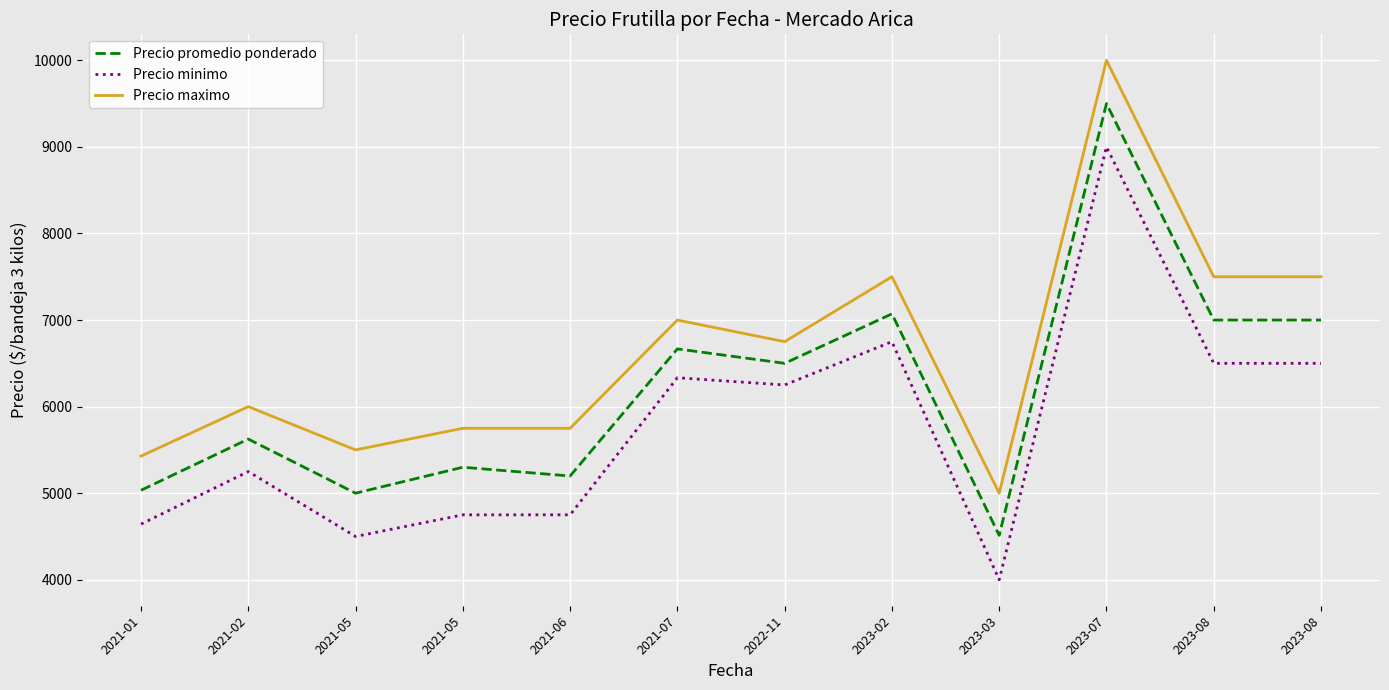

Does the chart have visible grid lines?

Yes